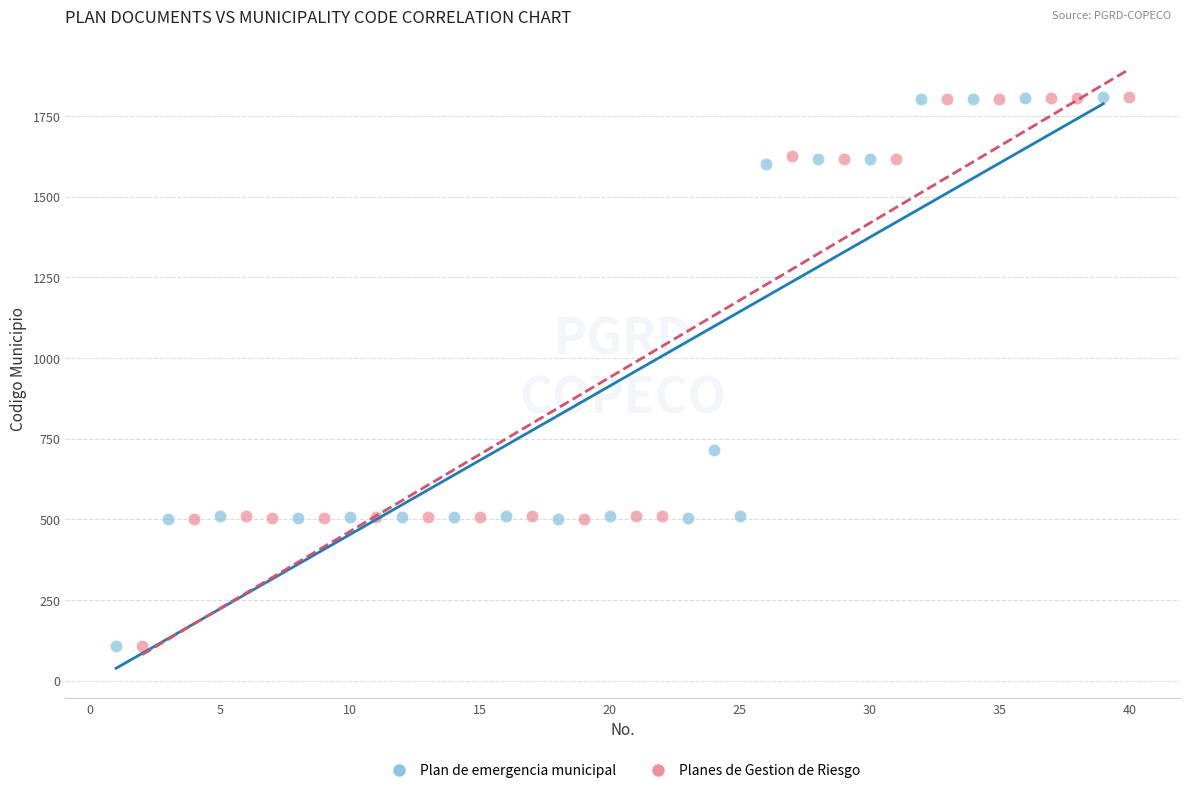

What are all the series names shown in the legend?

Plan de emergencia municipal, Planes de Gestion de Riesgo